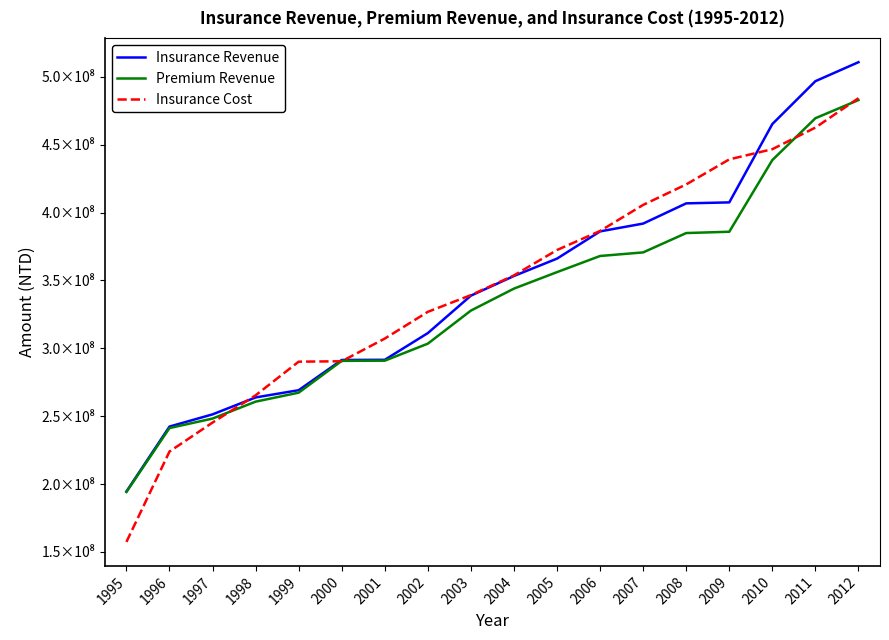

Does the chart have visible grid lines?

No